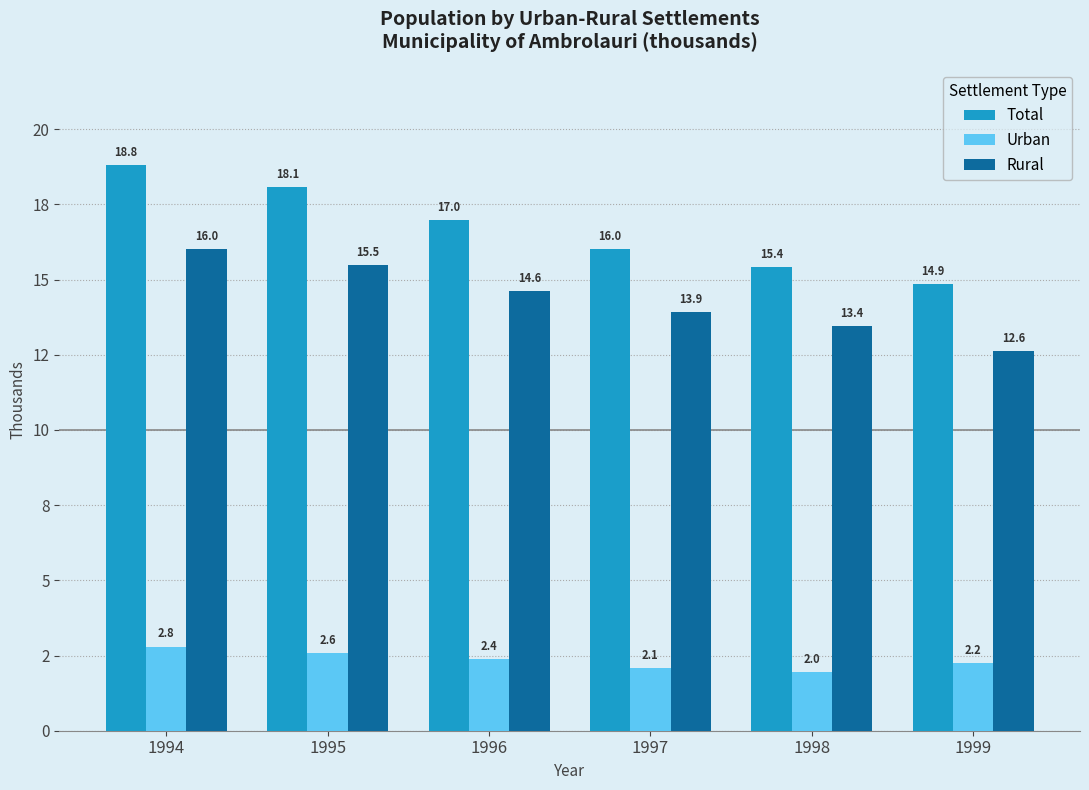

What is the value of the Rural bar at the 5th from the left?

13.4